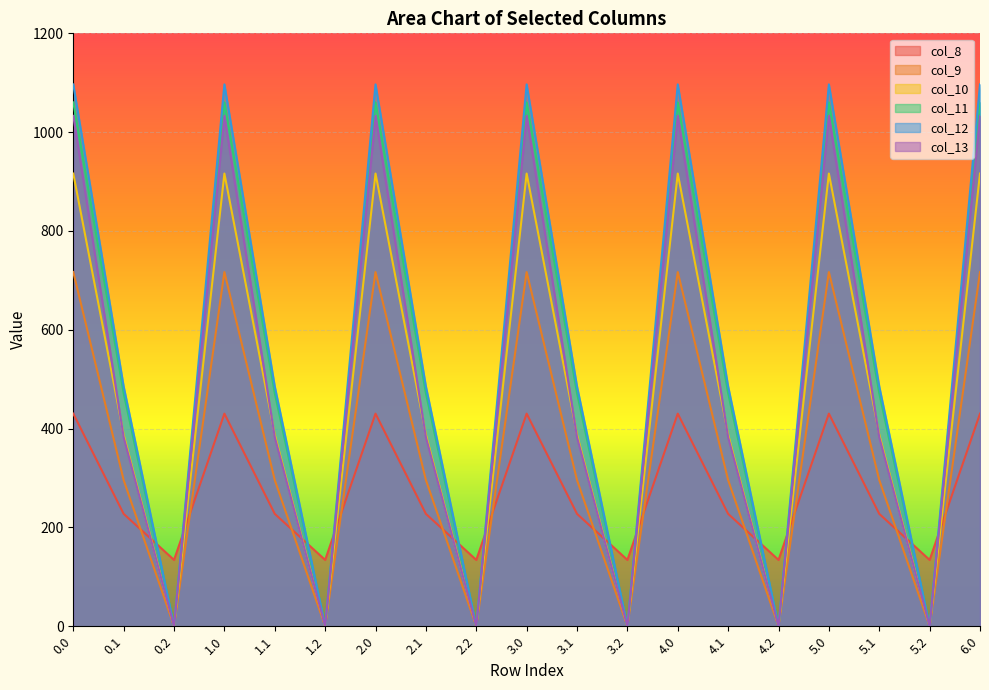

How many data points in col_8 are above 227?

13